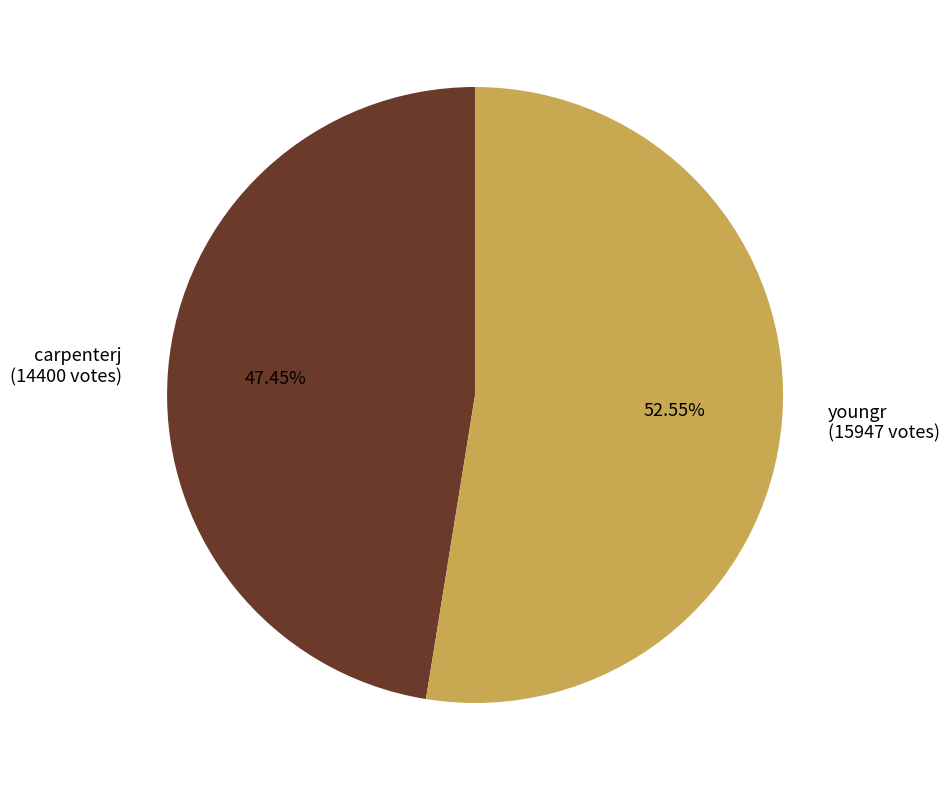

Count the number of slices in the pie.

2